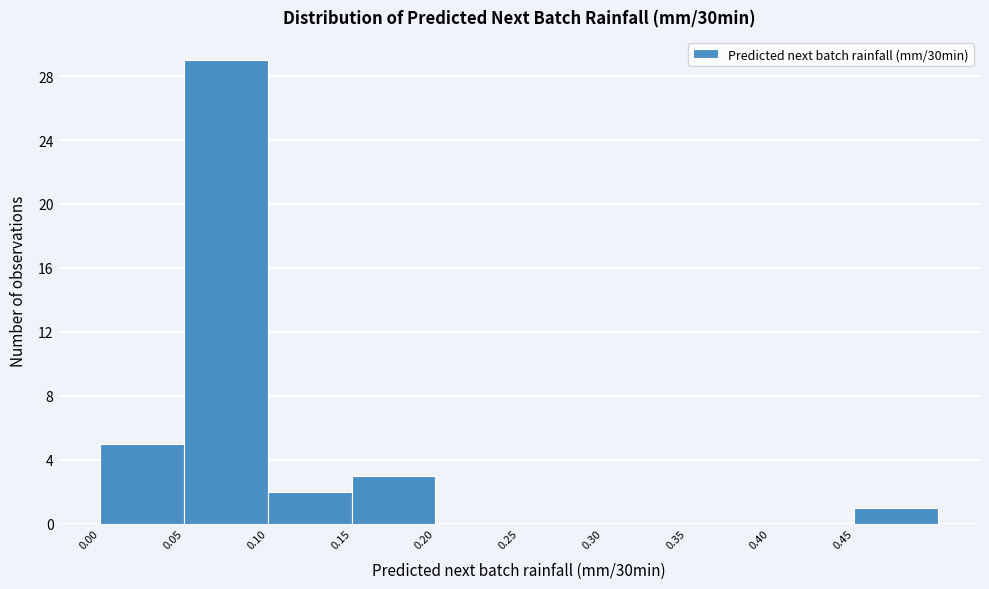

Reading left to right, list every bar in this chart as the range it spans on the x-axis followed by its height. The values are not printed on the chart, so give them approximately, as read against the axis.

0.00 to 0.05: 5
0.05 to 0.10: 29
0.10 to 0.15: 2
0.15 to 0.20: 3
0.20 to 0.25: 0
0.25 to 0.30: 0
0.30 to 0.35: 0
0.35 to 0.40: 0
0.40 to 0.45: 0
0.45 to 0.50: 1